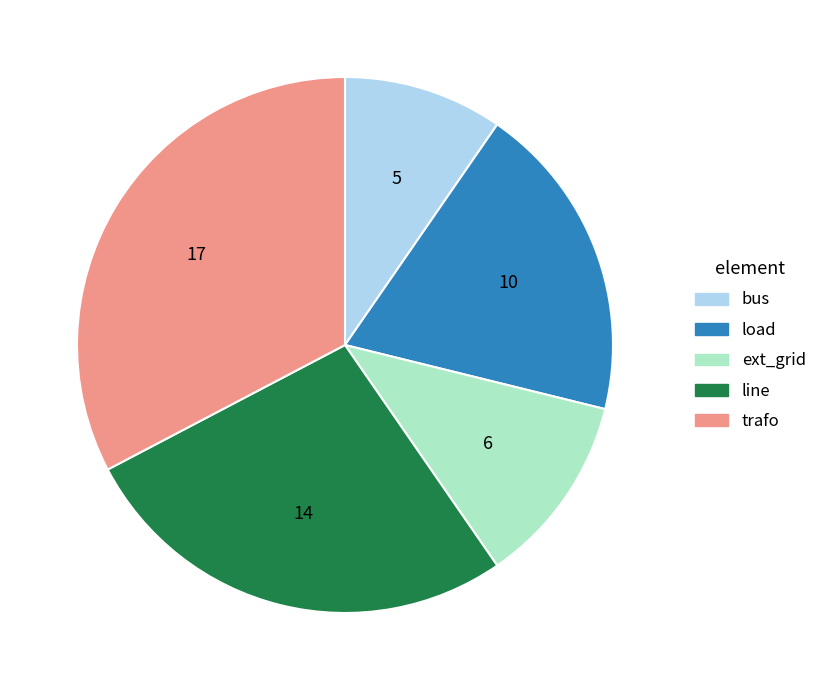

Is it true that trafo is 33% of the pie?

True